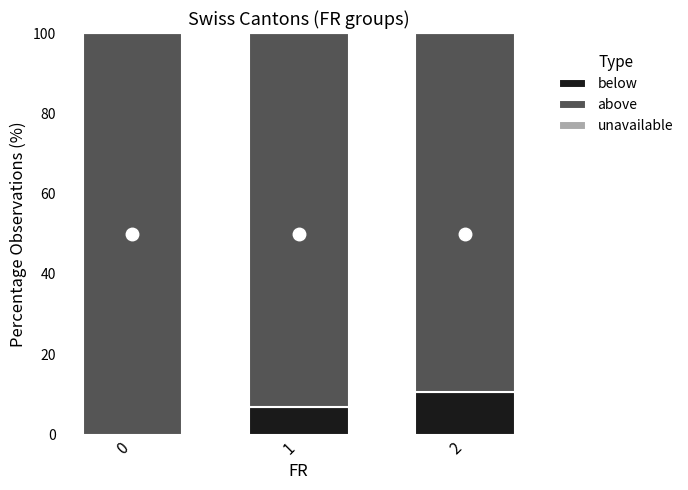

Are the bars grouped side by side (vs. stacked)?

No